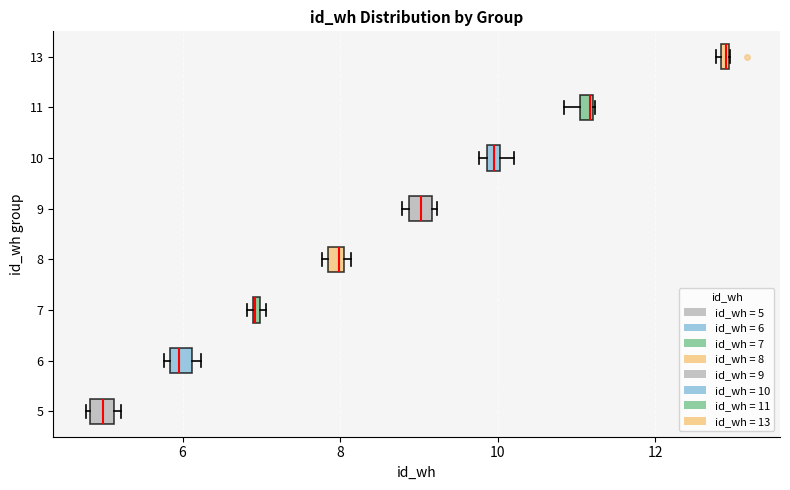

Where is the right edge of the box at y = 13 on the x-axis? The values are not printed on the chart, so give them approximately, as read against the axis.

13.0